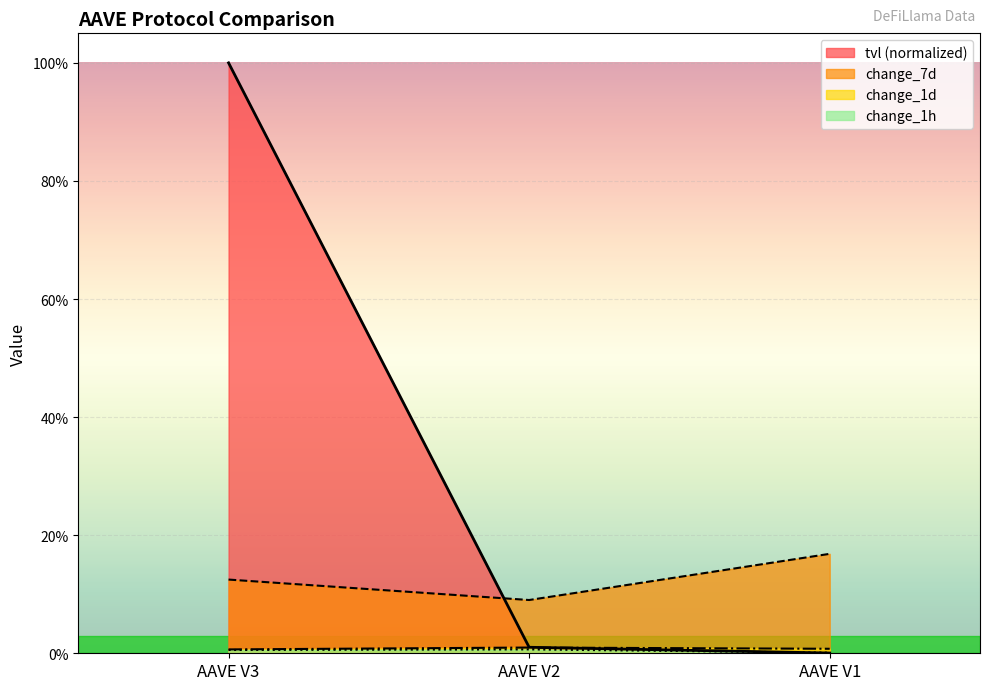

Which series has the largest total across all categories?

tvl (normalized)